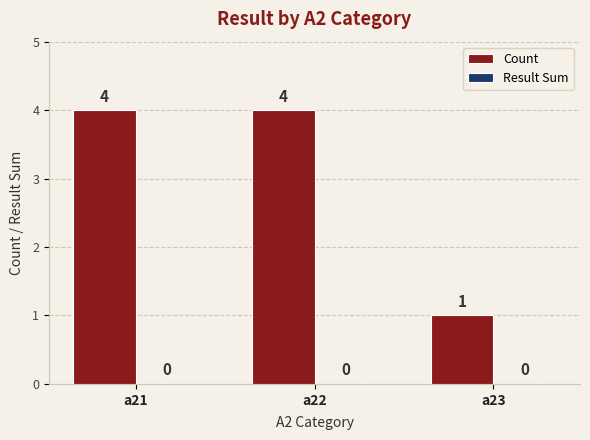

True or false: the data shows 2 at a21.

False